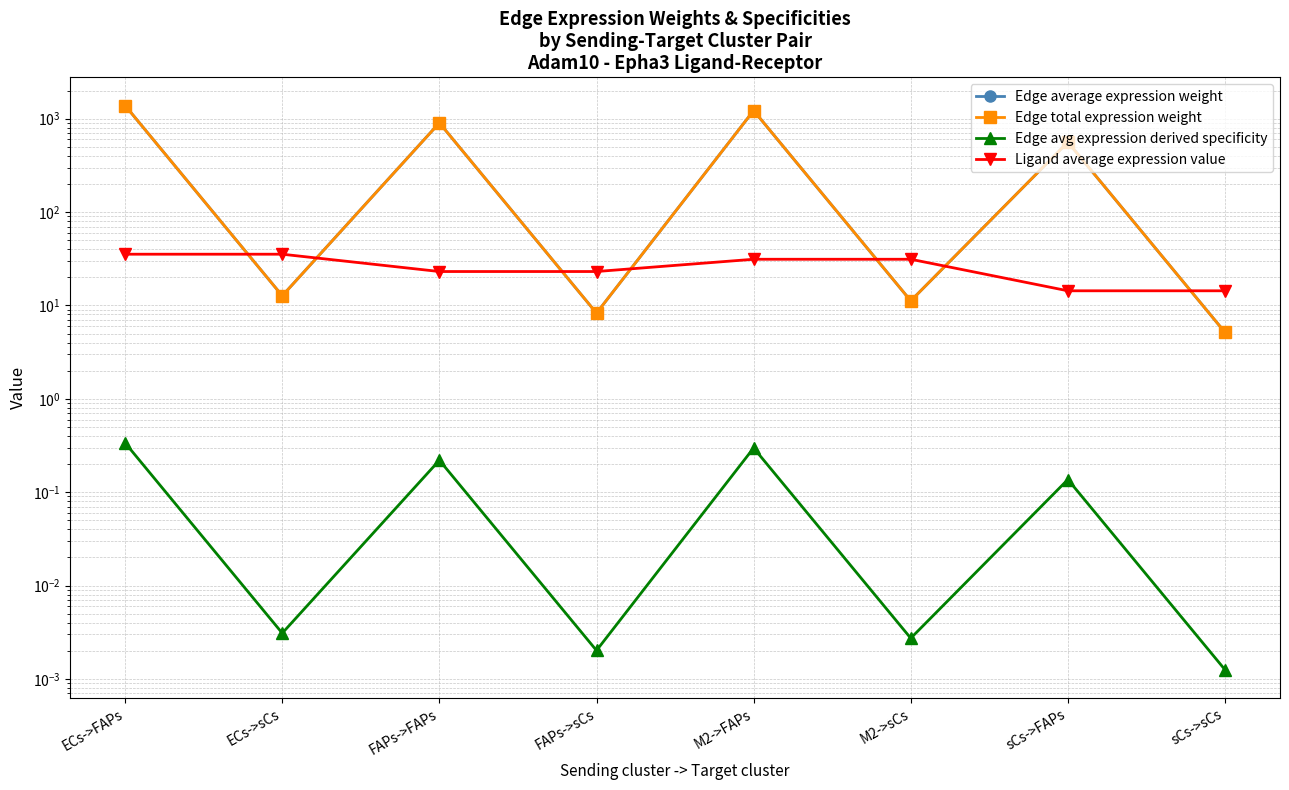

The value of Edge avg expression derived specificity at FAPs->FAPs is 0.4. True or false?

False